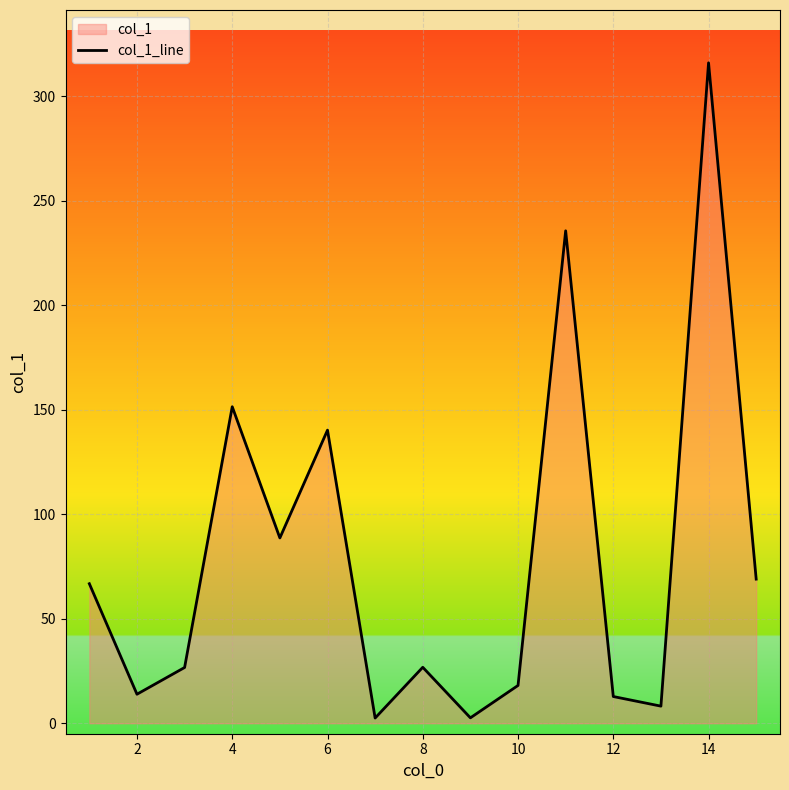

Which label corresponds to the largest value in the chart?

14